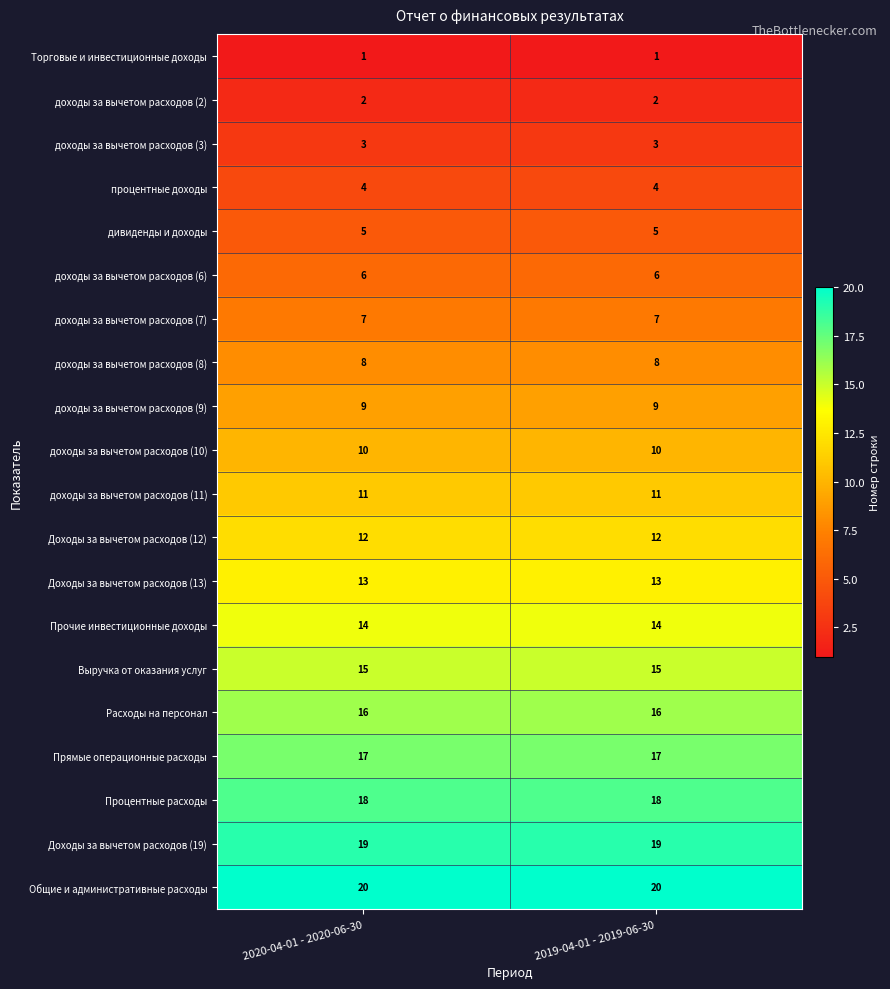

What is the sum of the Доходы за вычетом расходов (12) values at 2020-04-01 - 2020-06-30 and 2019-04-01 - 2019-06-30?

24